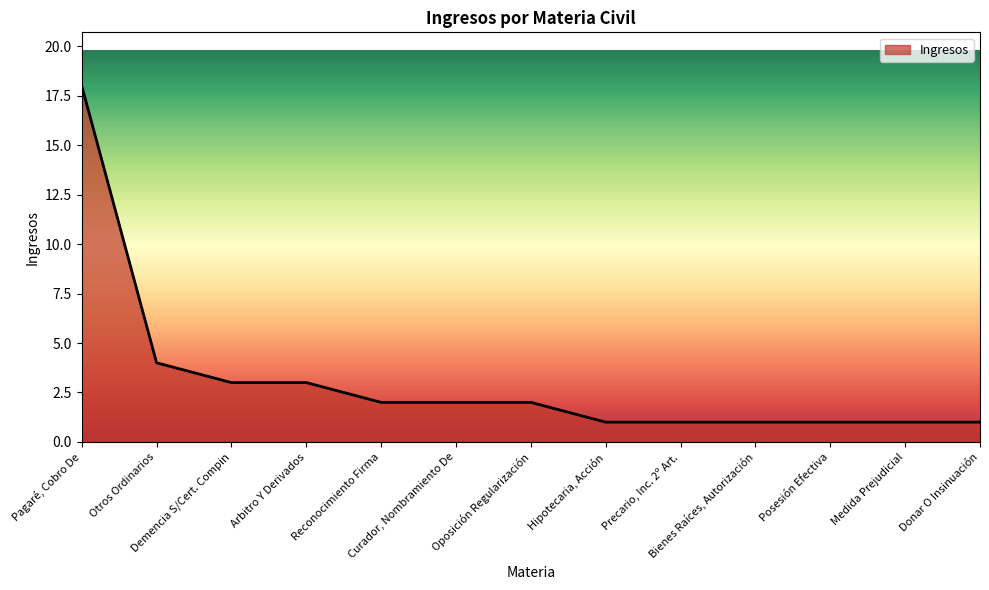

How many lines are shown in the chart?

1